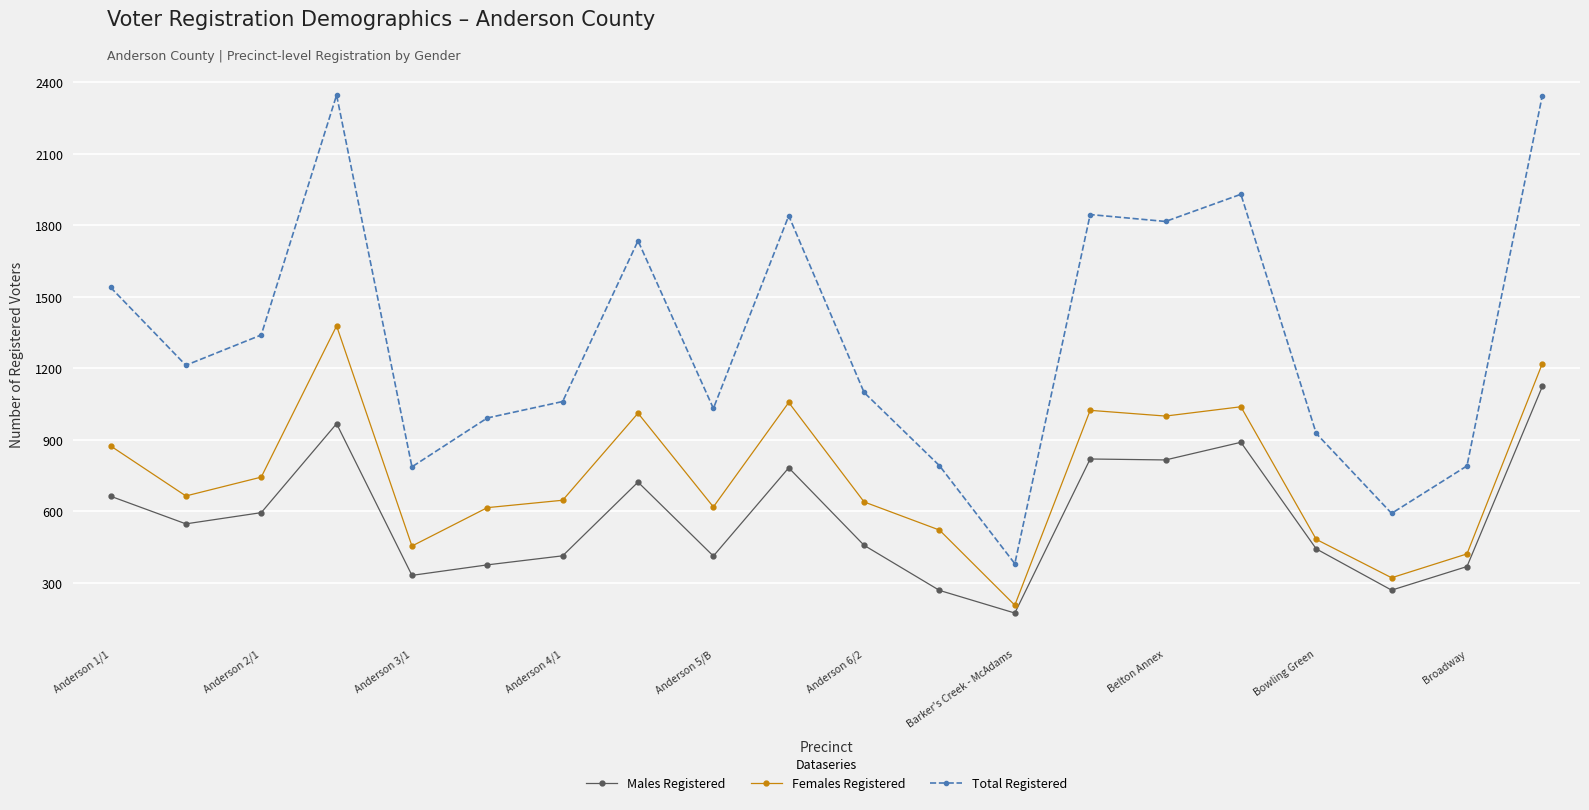

Which series has the largest total across all categories?

Total Registered